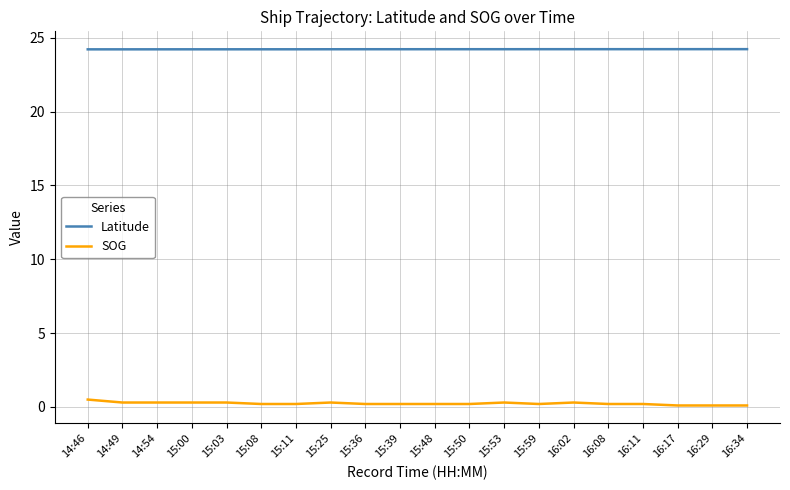

How many lines are shown in the chart?

2